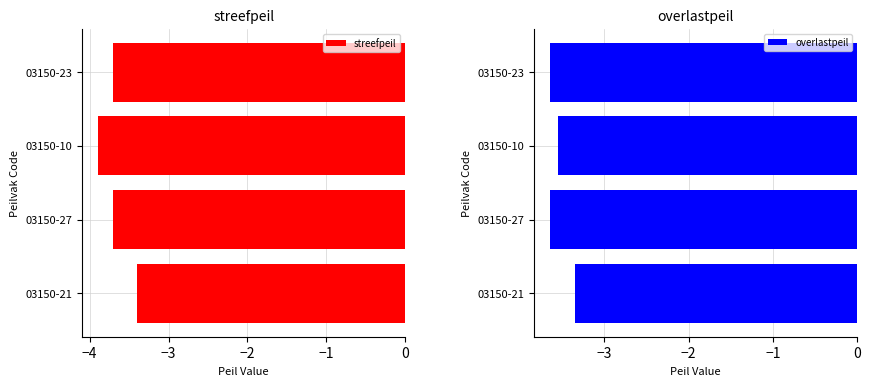

What is the maximum value for overlastpeil?

-3.4